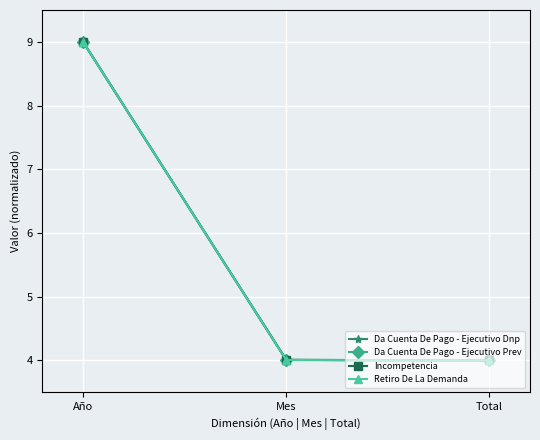

Reading right to left, what are all the values shown in this chart?

Da Cuenta De Pago - Ejecutivo Dnp: 4.0	4.0	9.0
Da Cuenta De Pago - Ejecutivo Prev: 4.0	4.0	9.0
Incompetencia: 4.0	4.0	9.0
Retiro De La Demanda: 4.0	4.0	9.0